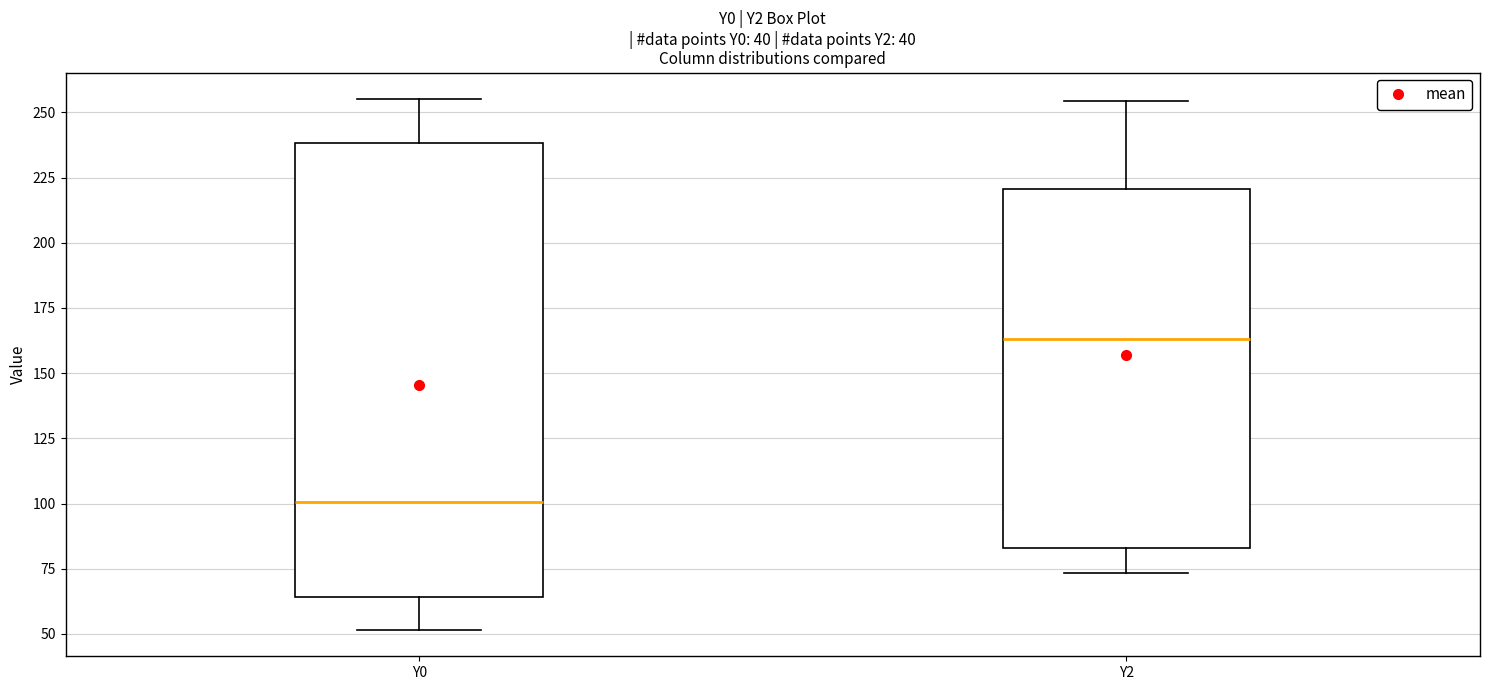

Which box's median line is the highest?

Y2